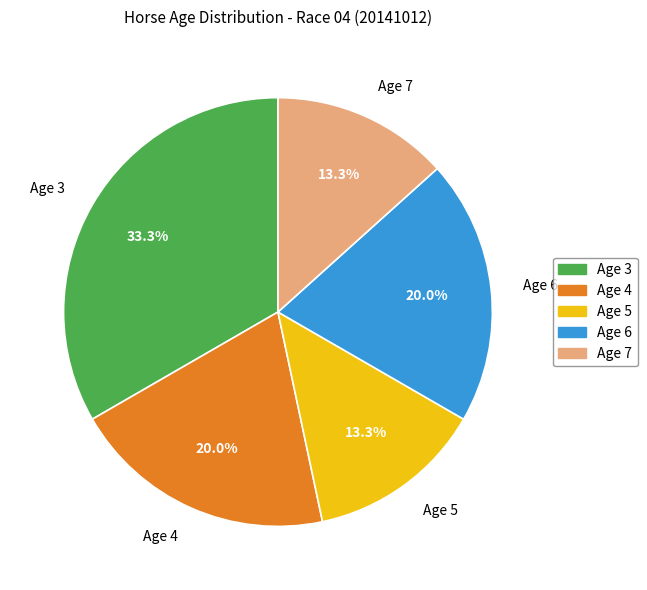

Is Age 3 the majority of the pie?

No